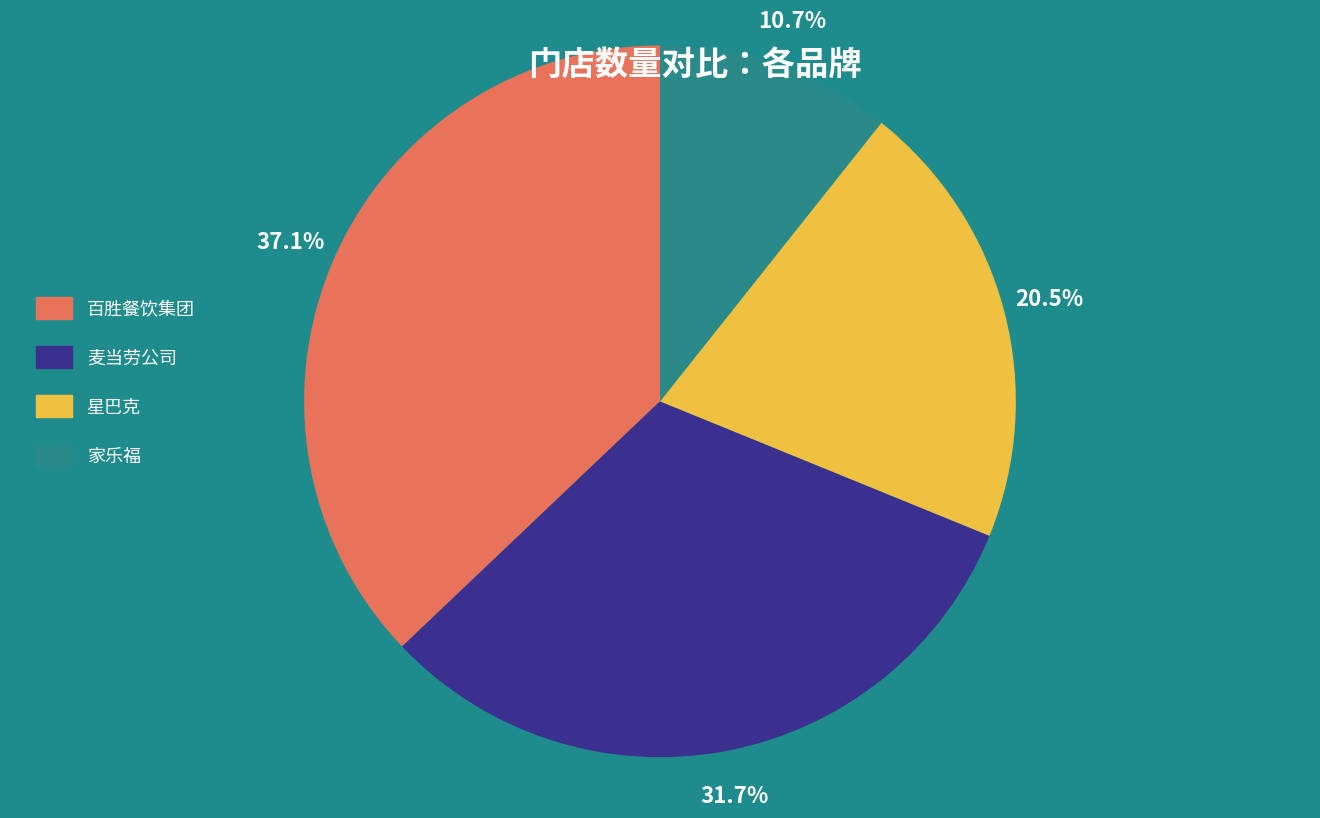

Is there a majority slice in this chart?

No